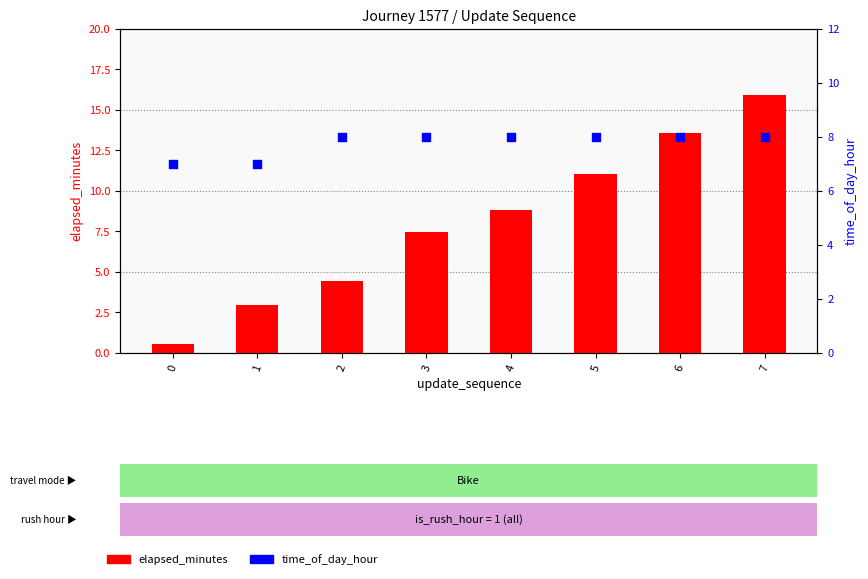

Which series contains the highest Y value?

elapsed_minutes